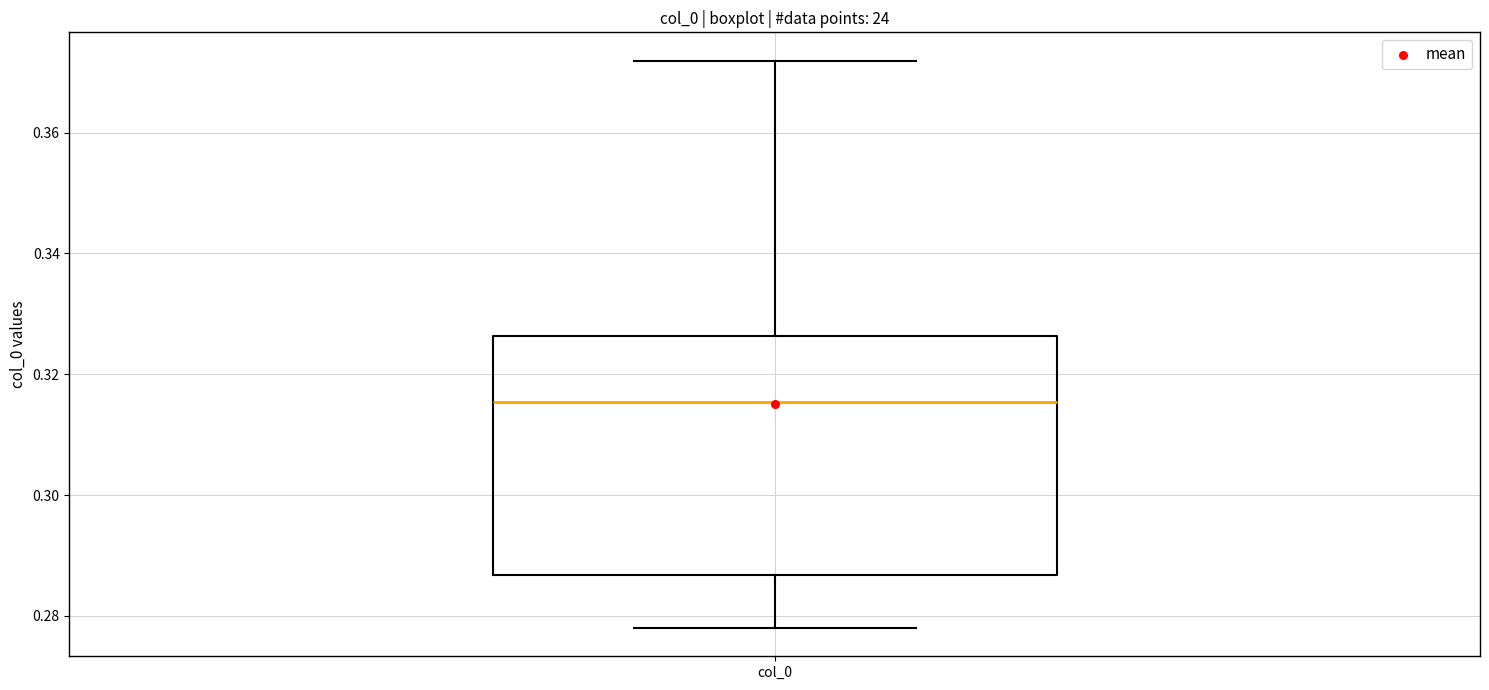

Transcribe this box plot: give where the median line is, the range the box spans, and where the two whiskers end, as read against the y-axis. The values are not printed on the chart, so give them approximately, as read against the axis.

median 0.316, box 0.286 to 0.326, whiskers 0.278 to 0.372